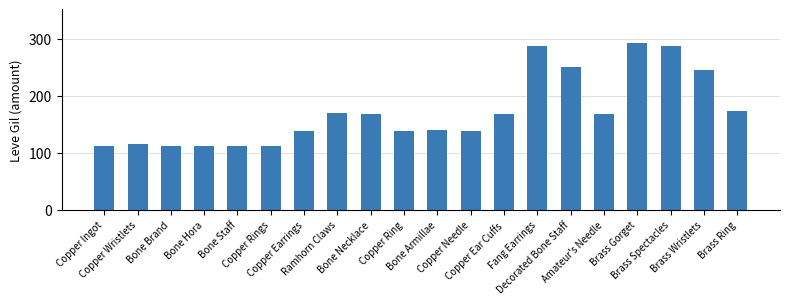

What is the maximum value shown in the chart?

293